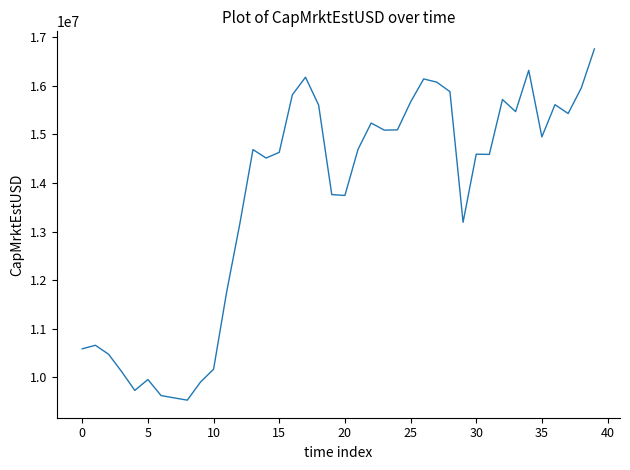

What is the smallest value displayed?

9532548.8